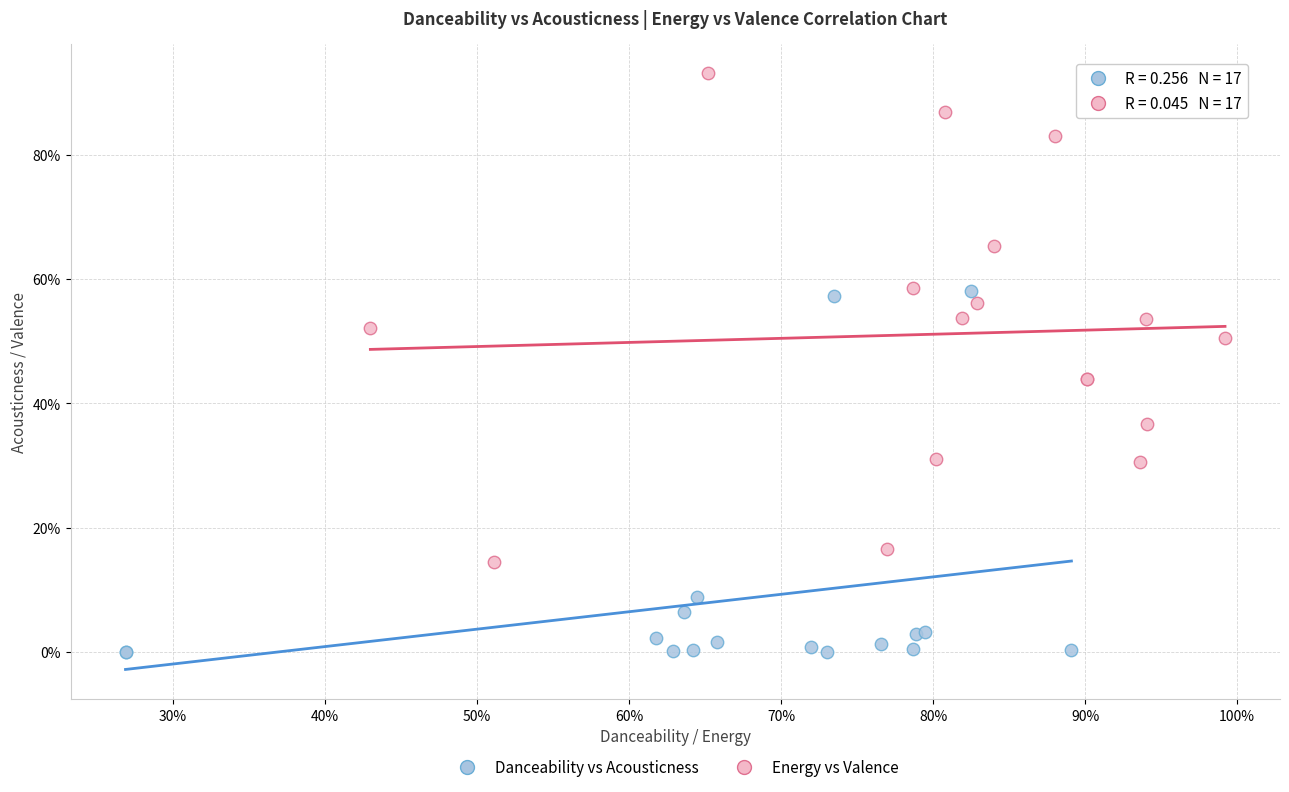

Which series contains the lowest Y value?

Danceability vs Acousticness